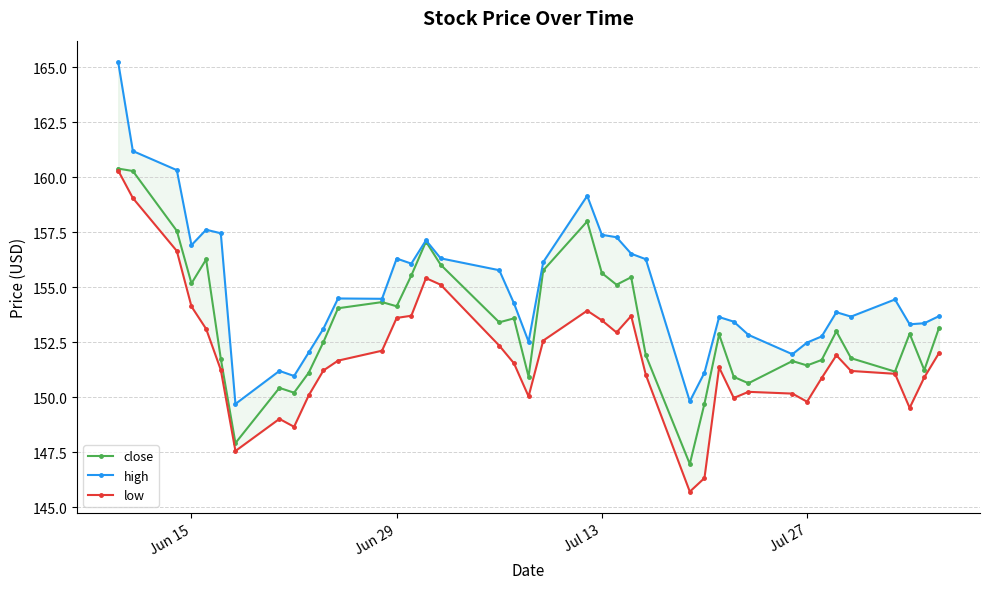

Is it true that close equals 155.2 at Jun 15?

True